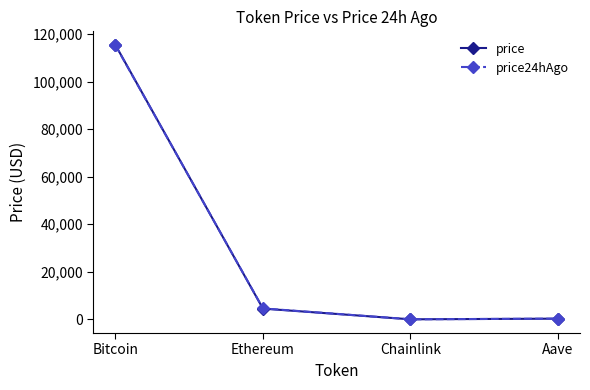

Count the number of categories in the chart.

4